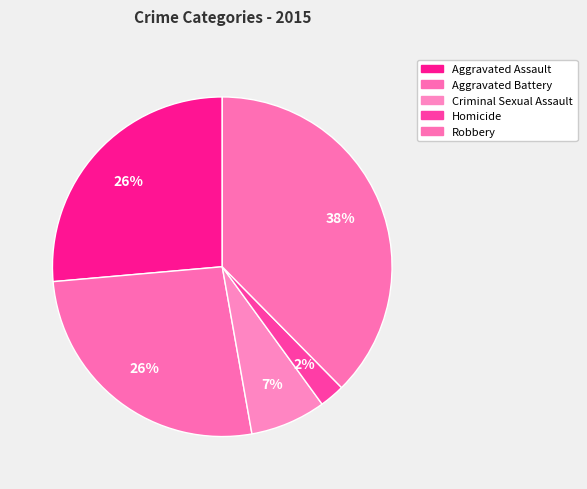

What is the total percentage of Homicide and Aggravated Battery?

28.8%